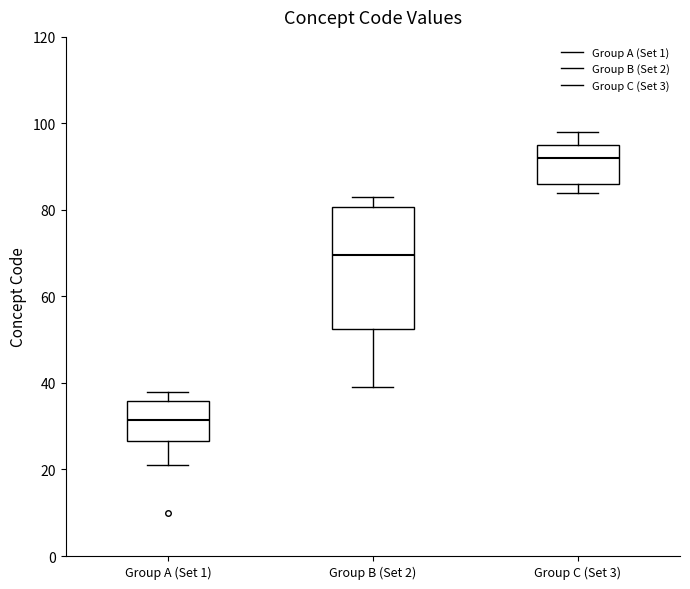

Comparing the boxes themselves (not the whiskers), which one is the tallest?

Group B (Set 2)